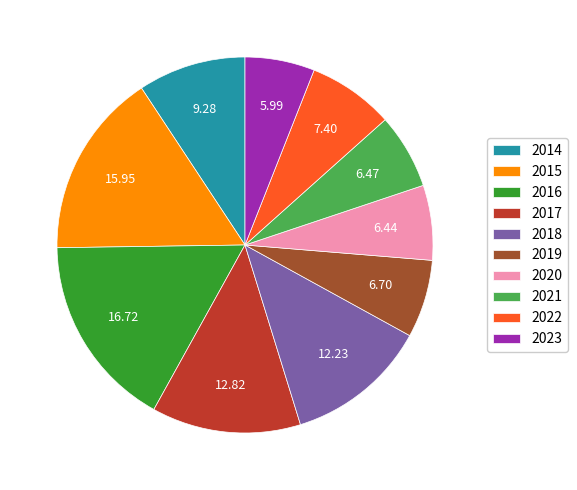

Combined, do 2019 and 2015 account for over 50%?

No